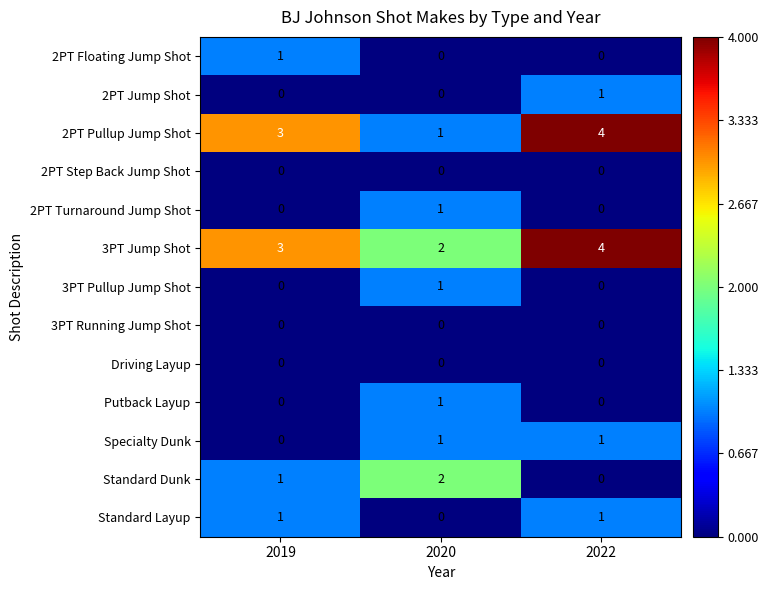

The value of 2PT Pullup Jump Shot at 2020 is 0. True or false?

False